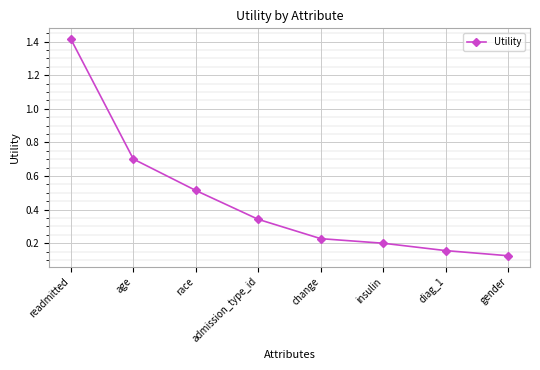

Which label corresponds to the smallest value in the chart?

gender